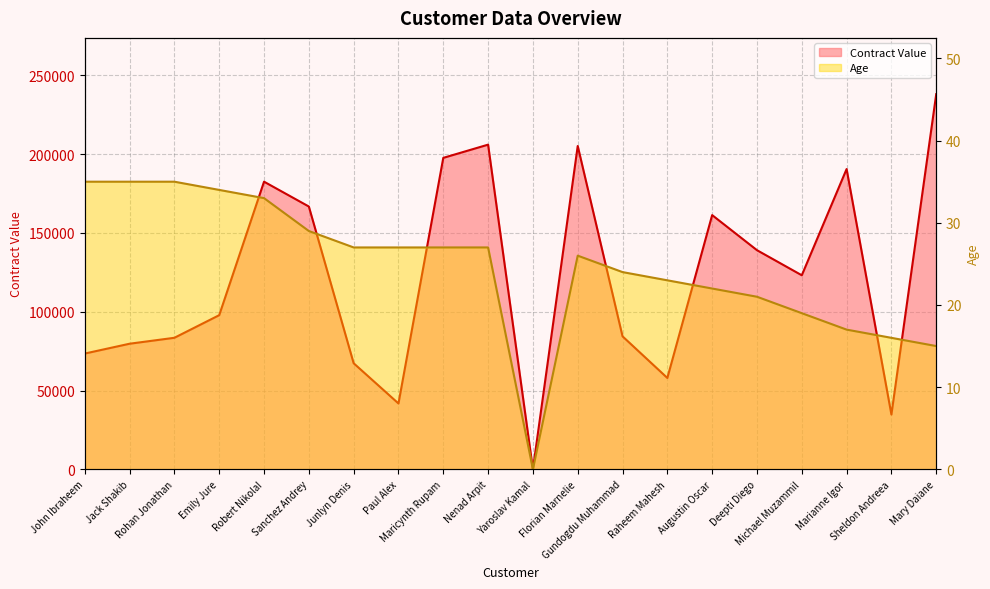

How many values in the Age series exceed 27?

6